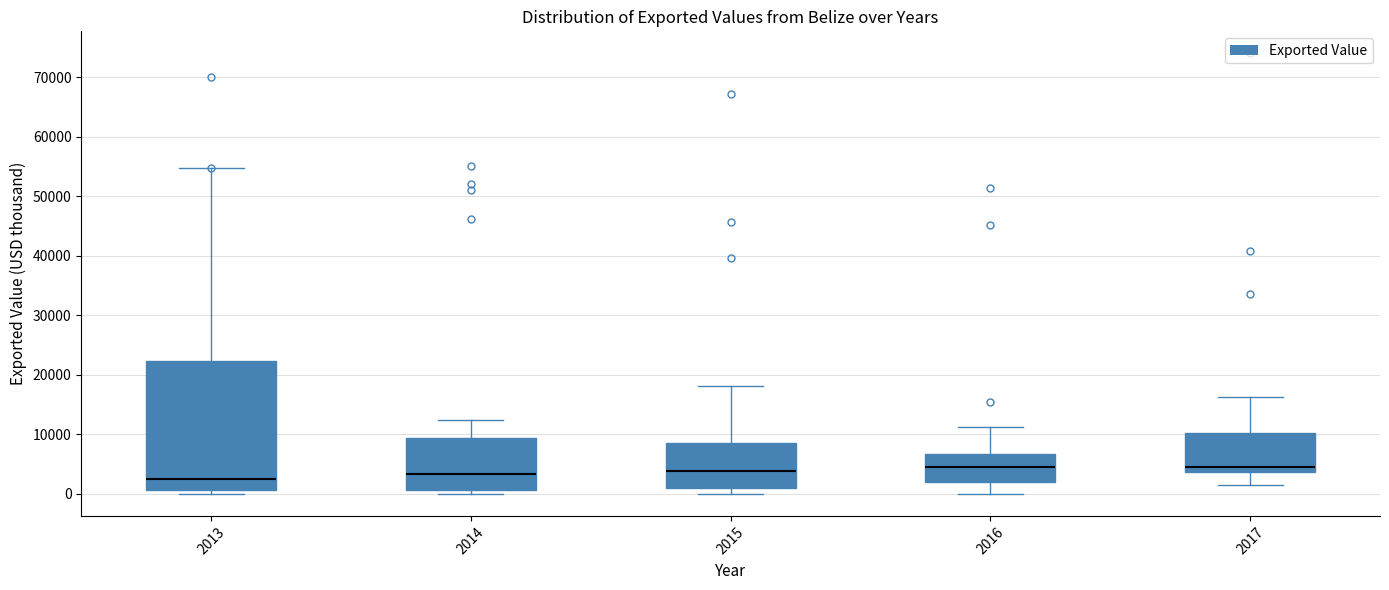

Reading left to right, transcribe this box plot: for each box, give where its median line is, the range the box spans, and where its two whiskers end, as read against the y-axis. The values are not printed on the chart, so give them approximately, as read against the axis.

2013: median 3000, box 1000 to 22000, whiskers 0 to 55000
2014: median 3000, box 1000 to 9000, whiskers 0 to 12000
2015: median 4000, box 1000 to 9000, whiskers 0 to 18000
2016: median 5000, box 2000 to 7000, whiskers 0 to 11000
2017: median 5000, box 4000 to 10000, whiskers 2000 to 16000